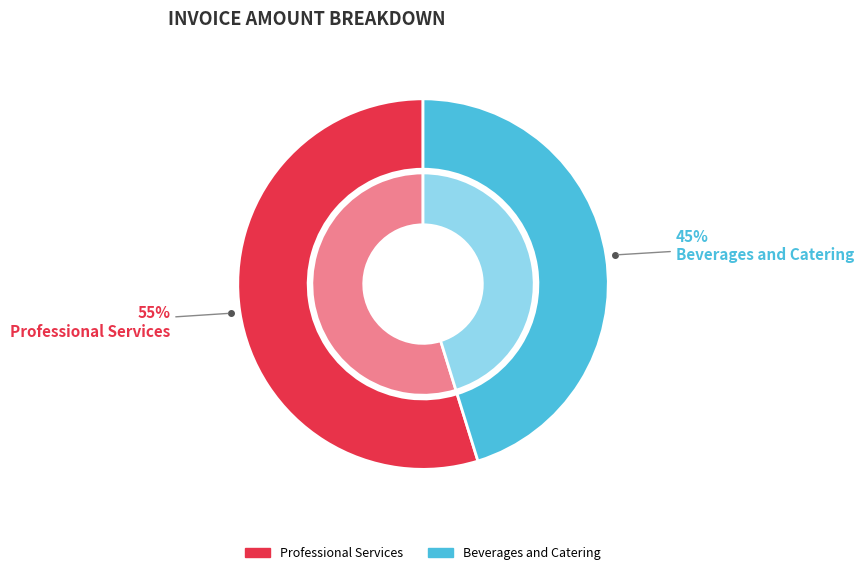

How many slices are in this pie chart?

2